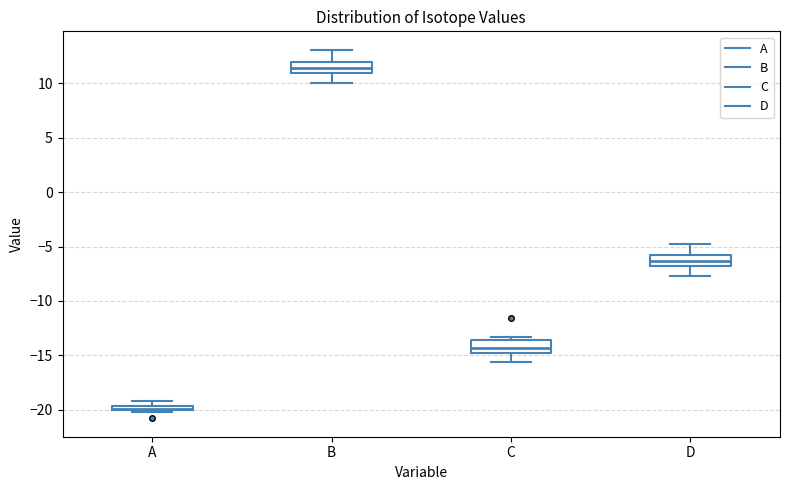

Which box has the highest median line?

B